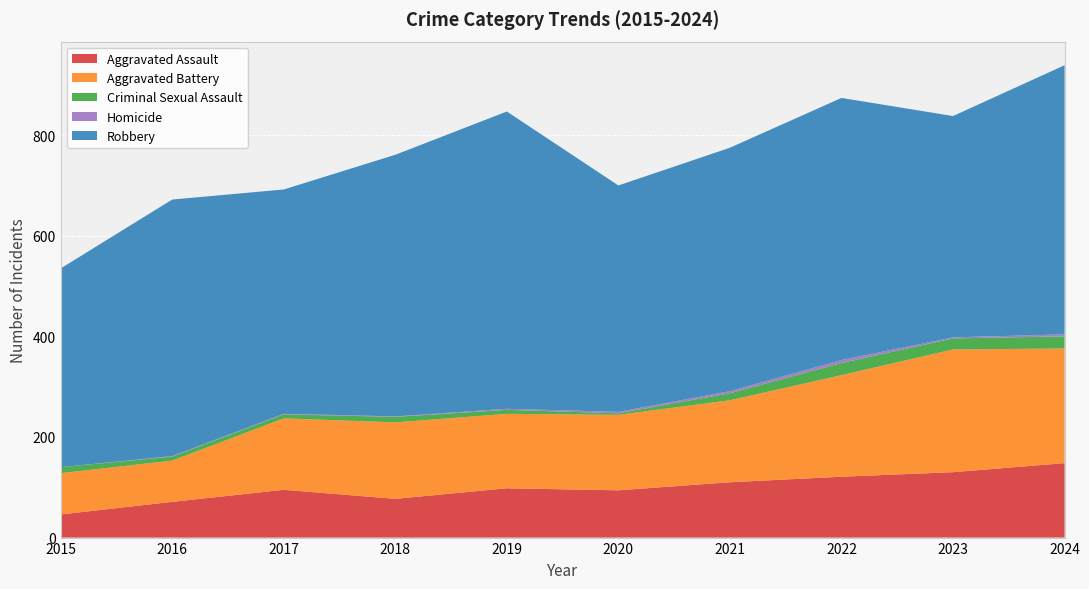

Reading left to right, list all the values displayed in this chart.

Aggravated Assault: 2015=46	2016=71	2017=95	2018=77	2019=98	2020=94	2021=110	2022=121	2023=130	2024=148
Aggravated Battery: 2015=82	2016=82	2017=142	2018=152	2019=148	2020=150	2021=163	2022=202	2023=244	2024=228
Criminal Sexual Assault: 2015=12	2016=8	2017=8	2018=11	2019=8	2020=3	2021=14	2022=24	2023=22	2024=24
Homicide: 2015=0	2016=1	2017=1	2018=1	2019=2	2020=3	2021=4	2022=6	2023=2	2024=4
Robbery: 2015=395	2016=510	2017=446	2018=520	2019=591	2020=450	2021=484	2022=521	2023=440	2024=535